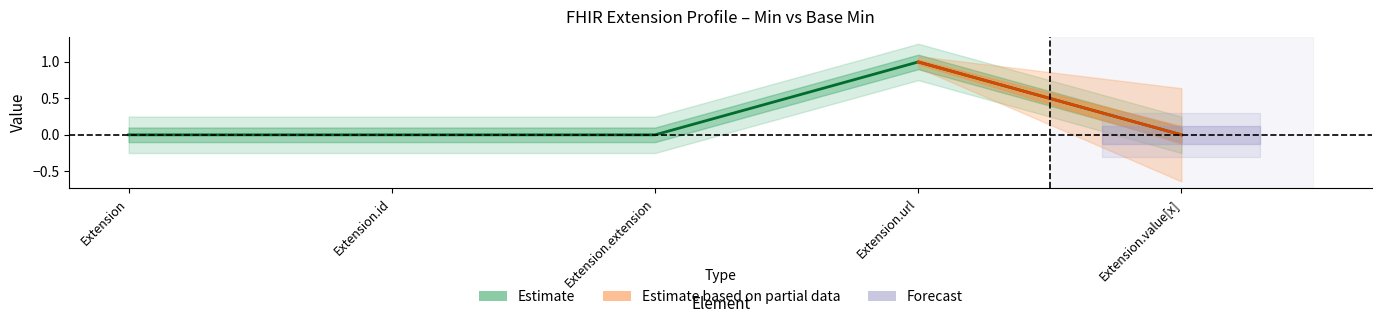

Reading right to left, transcribe all the data shown in this chart.

0	1	0	0	0